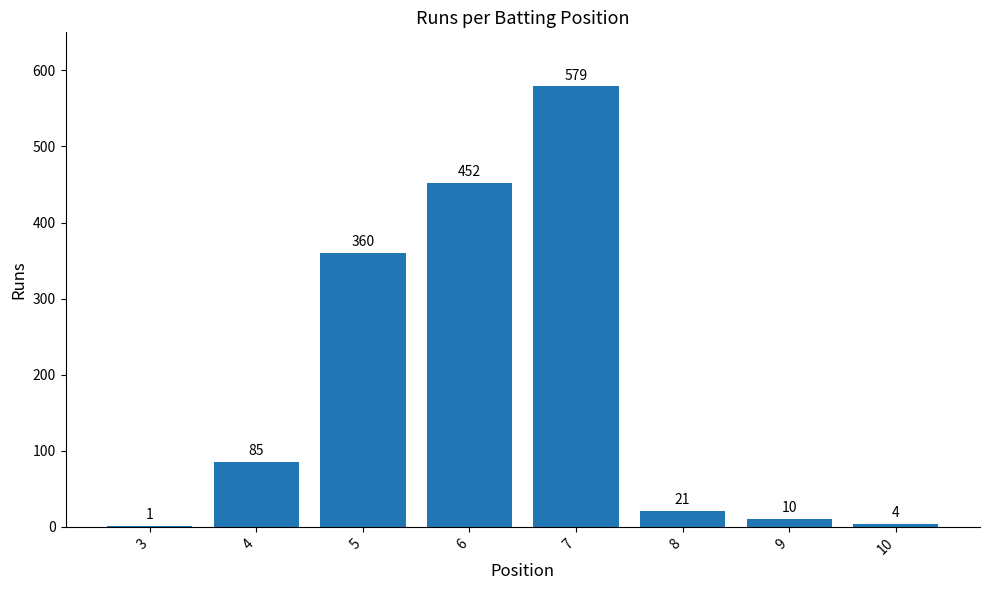

The value at 10 is 4. True or false?

True